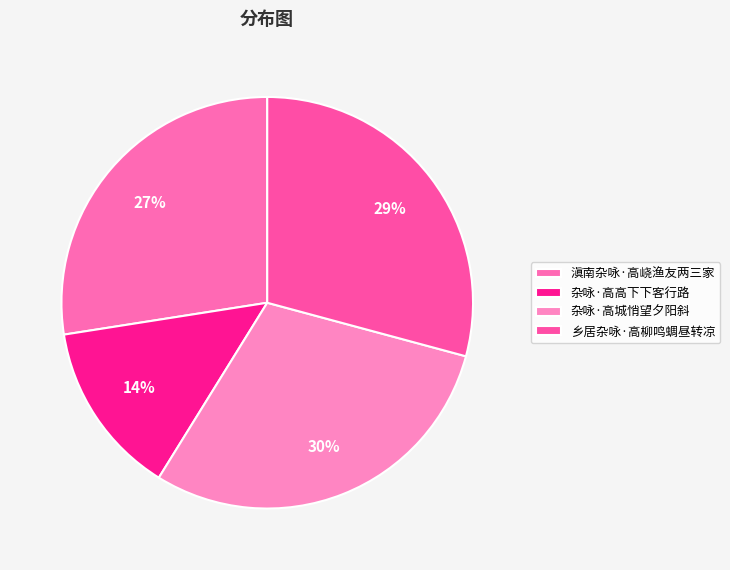

How many segments does this pie chart have?

4